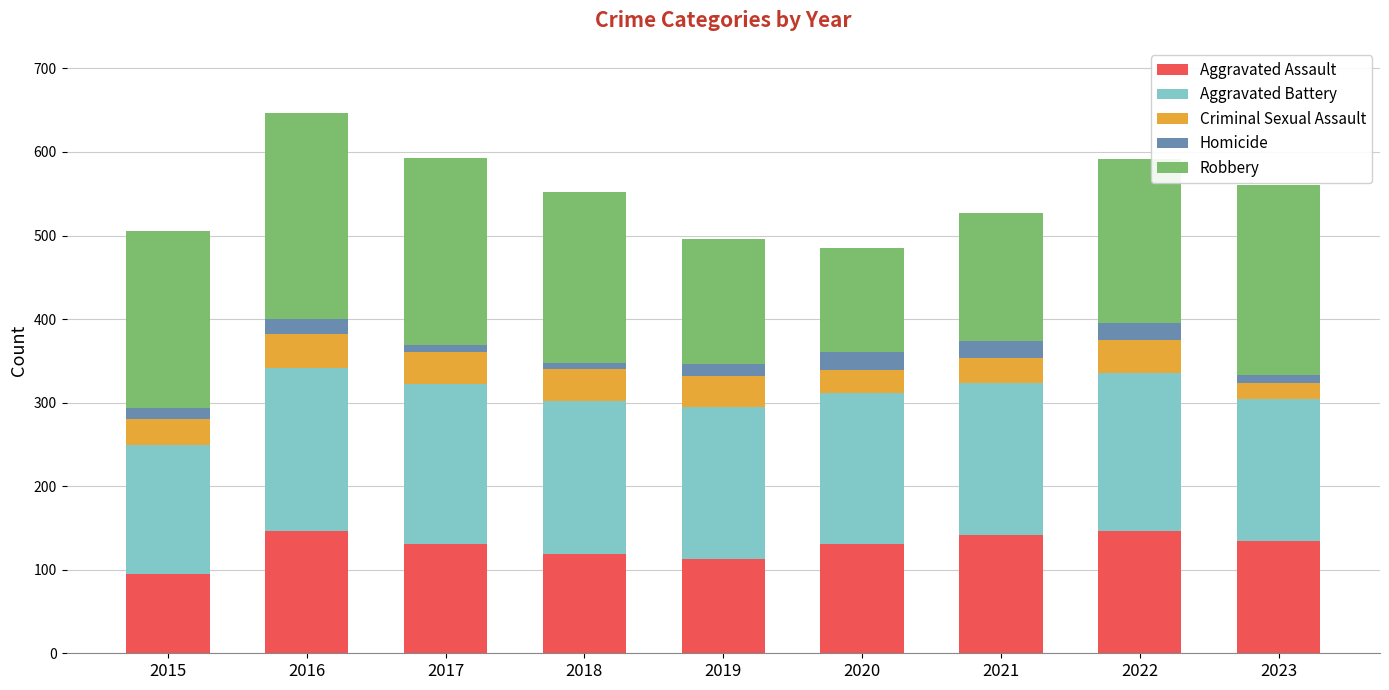

What is the total value across all series at 2020?

485